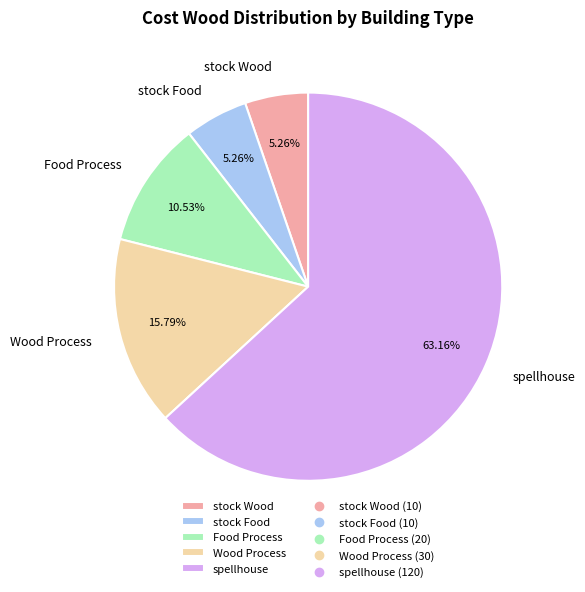

Is it true that stock Wood is 5% of the pie?

True